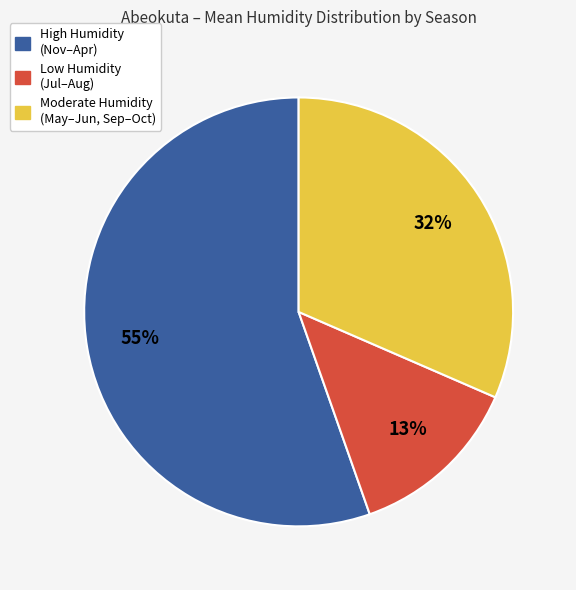

Does any single category account for the majority?

Yes